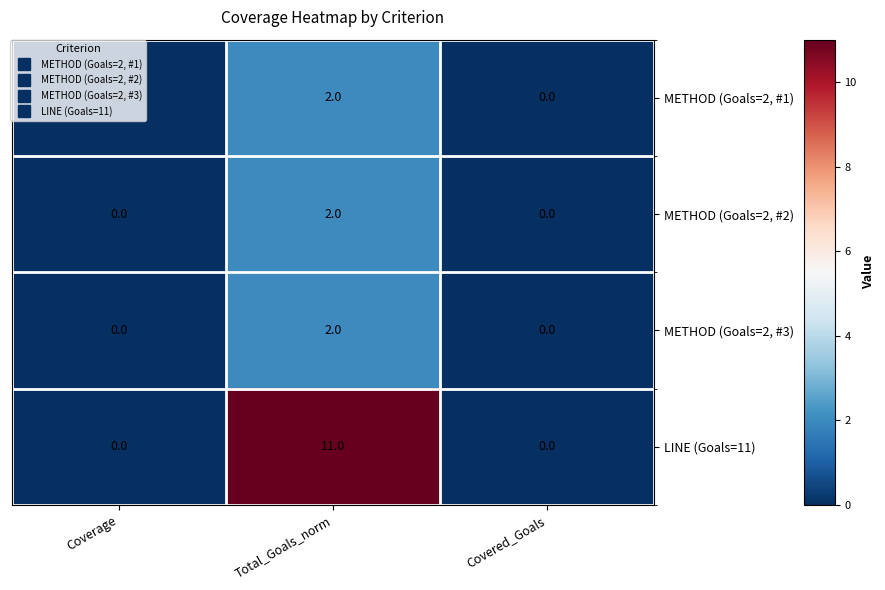

Which series has the largest total across all categories?

LINE (Goals=11)